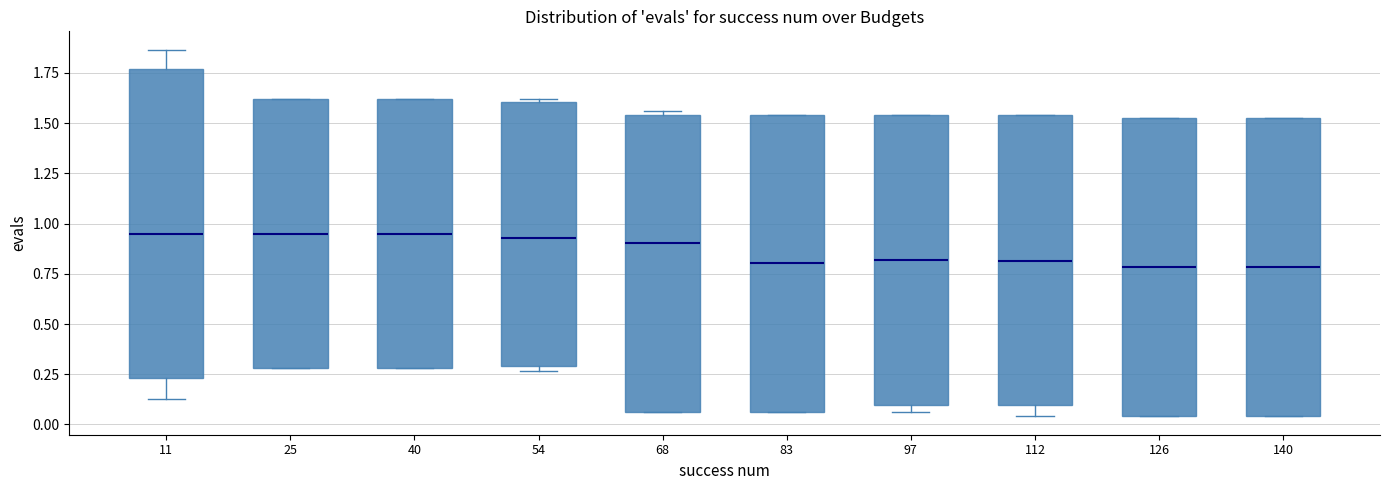

Reading left to right, transcribe this box plot: for each box, give where its median line is, the range the box spans, and where its two whiskers end, as read against the y-axis. The values are not printed on the chart, so give them approximately, as read against the axis.

11: median 0.95, box 0.25 to 1.75, whiskers 0.15 to 1.85
25: median 0.95, box 0.30 to 1.60, whiskers 0.30 to 1.60
40: median 0.95, box 0.30 to 1.60, whiskers 0.30 to 1.60
54: median 0.95, box 0.30 to 1.60, whiskers 0.25 to 1.60 (just above the box's upper edge)
68: median 0.90, box 0.05 to 1.55, whiskers 0.05 to 1.55 (just above the box's upper edge)
83: median 0.80, box 0.05 to 1.55, whiskers 0.05 to 1.55
97: median 0.80, box 0.10 to 1.55, whiskers 0.05 to 1.55
112: median 0.80, box 0.10 to 1.55, whiskers 0.05 to 1.55
126: median 0.80, box 0.05 to 1.50, whiskers 0.05 to 1.50
140: median 0.80, box 0.05 to 1.50, whiskers 0.05 to 1.50